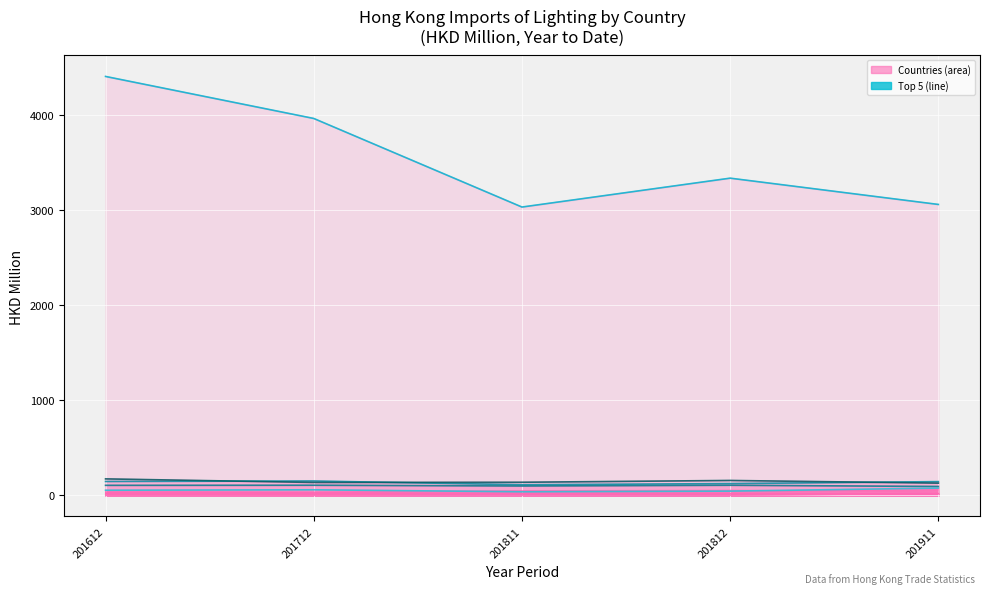

Is it true that CHINESE MAINLAND (cyan) equals 3332.3 at 201812?

True